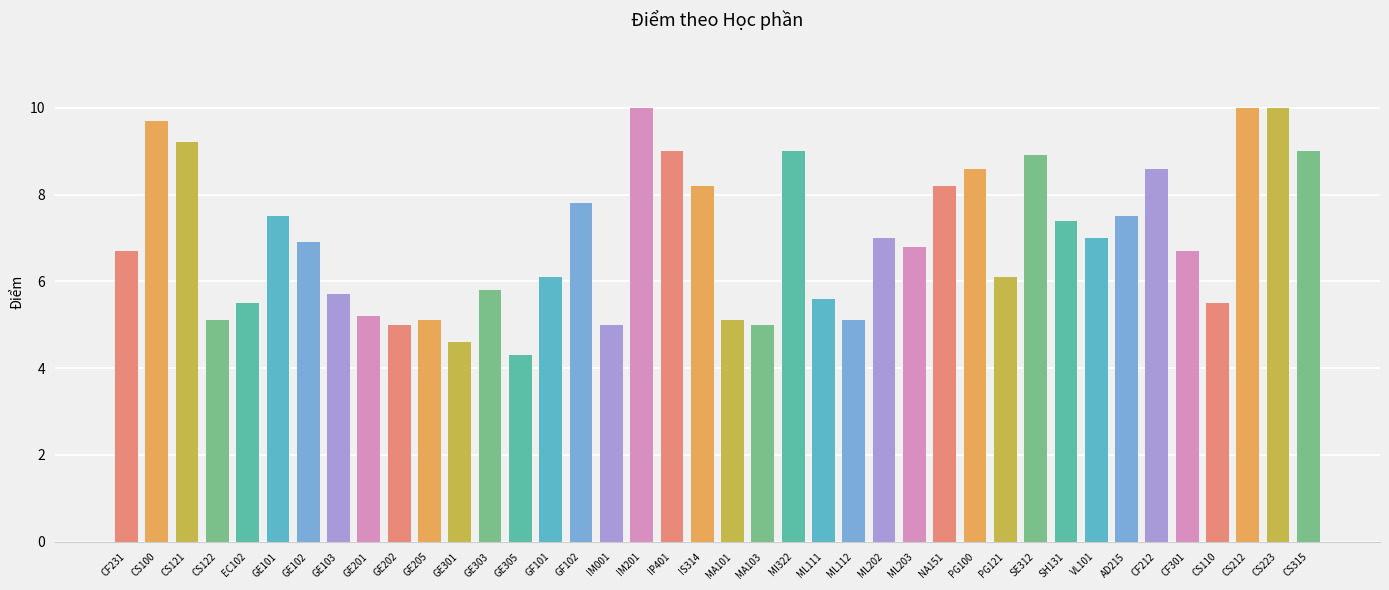

What is the sum of all values?

279.5